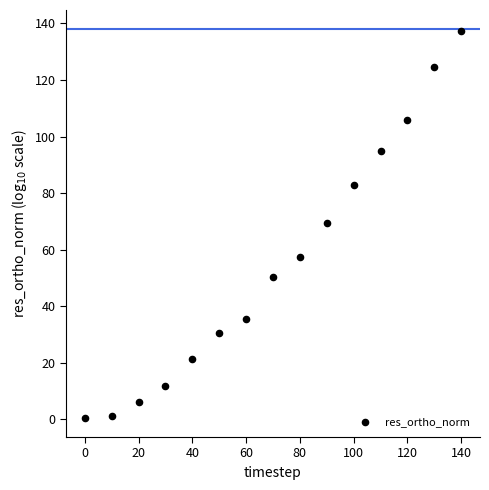

What is the range of X values (max minus min)?

140.0